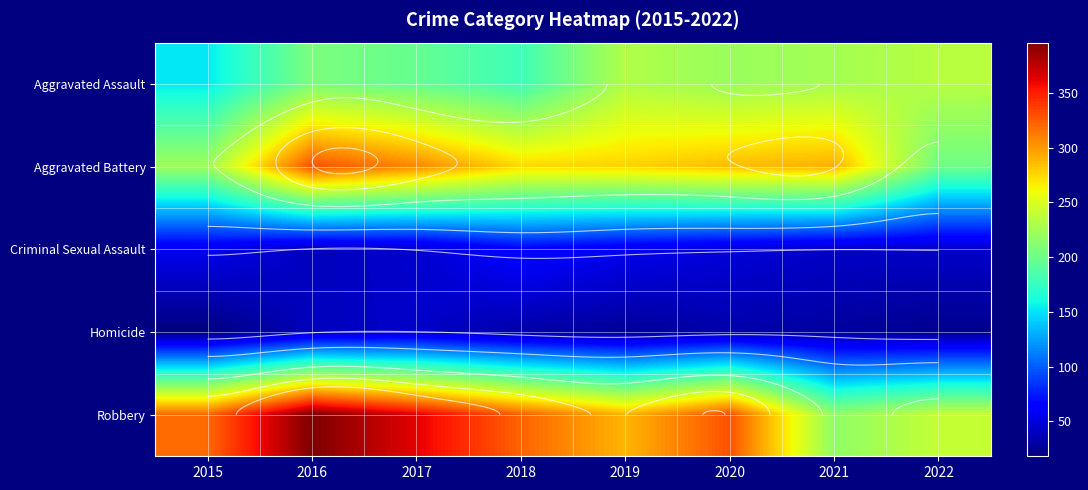

Which series has the largest range (max minus min)?

Robbery